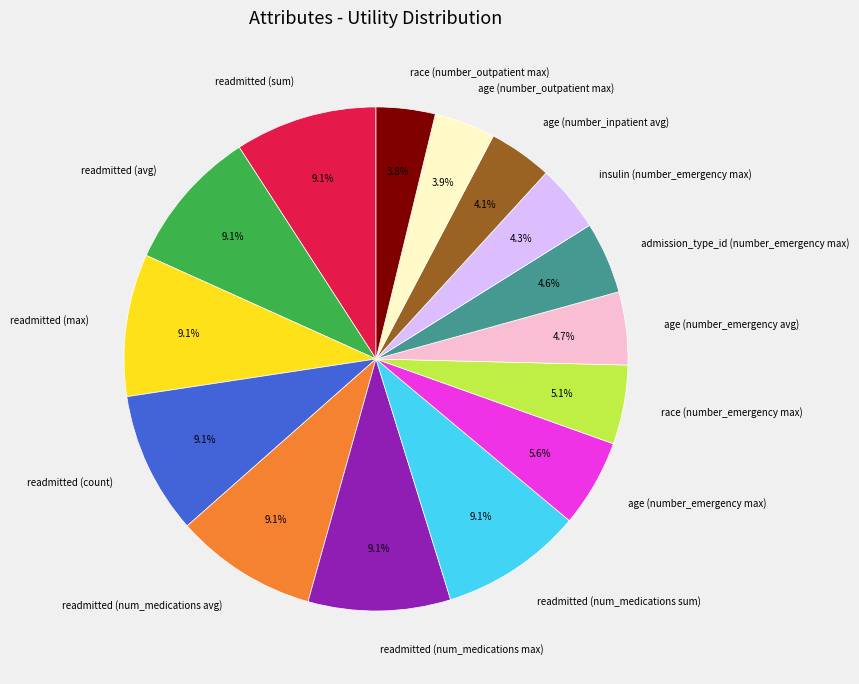

Combined, do readmitted (sum) and readmitted (num_medications sum) account for over 50%?

No